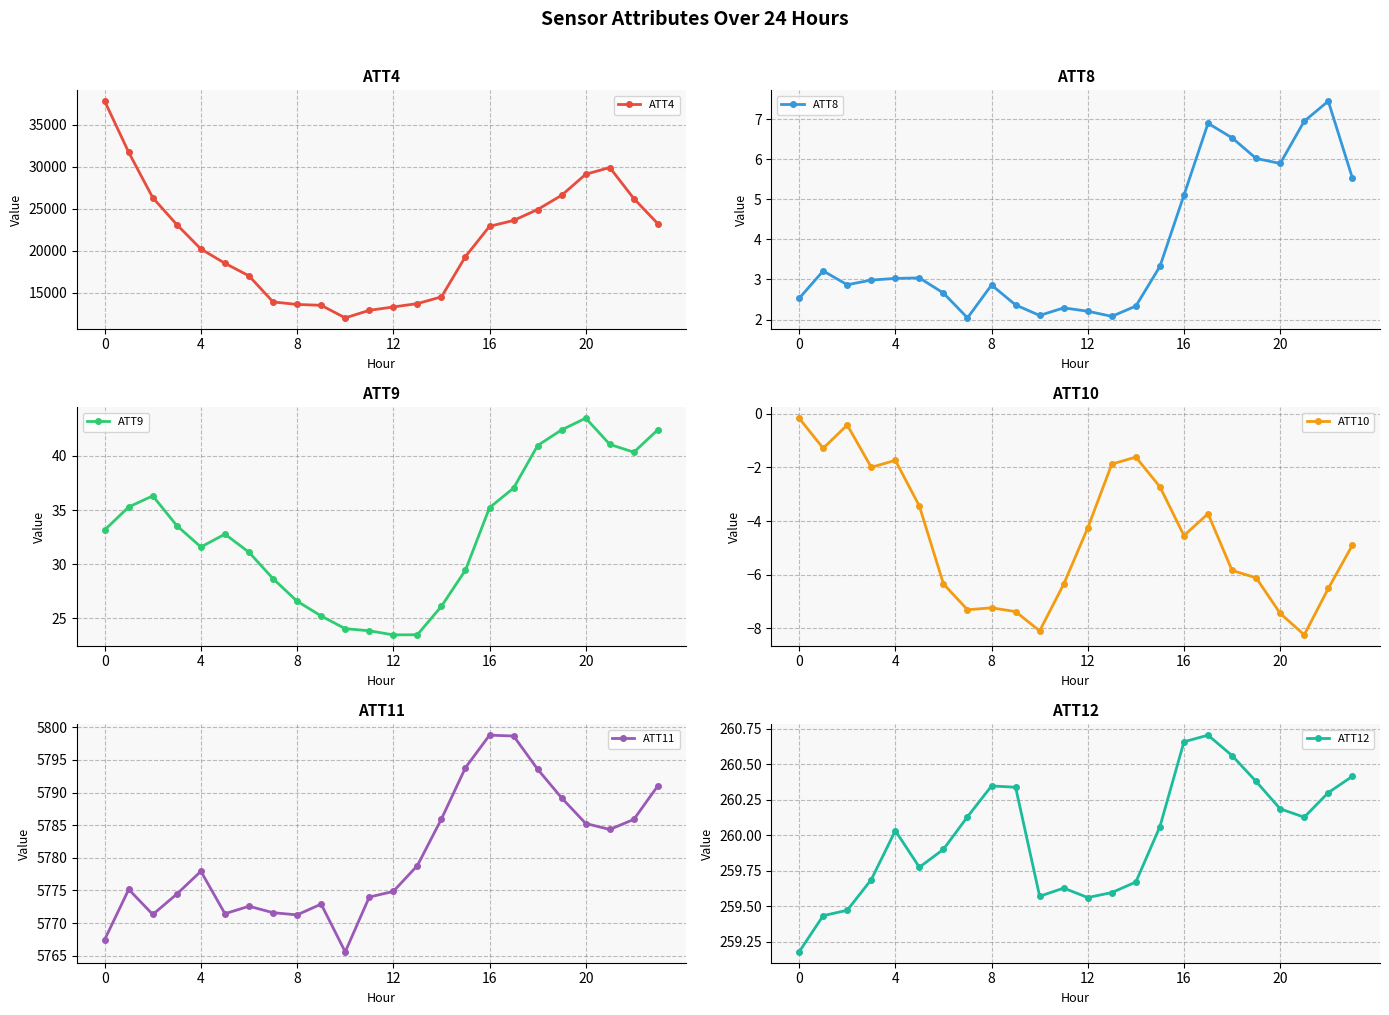

Reading right to left, extract all data points from this chart.

ATT4: 23200.0	26200.0	29900.0	29100.0	26600.0	24900.0	23600.0	22900.0	19300.0	14500.0	13700.0	13300.0	12900.0	12000.0	13500.0	13600.0	13900.0	17000.0	18500.0	20200.0	23100.0	26300.0	31700.0	37800.0
ATT8: 5.5	7.5	7.0	5.9	6.0	6.5	6.9	5.1	3.3	2.3	2.1	2.2	2.3	2.1	2.4	2.9	2.0	2.7	3.0	3.0	3.0	2.9	3.2	2.5
ATT9: 42.4	40.3	41.1	43.5	42.4	41.0	37.0	35.2	29.5	26.1	23.5	23.5	23.9	24.1	25.2	26.6	28.7	31.1	32.8	31.6	33.6	36.3	35.3	33.2
ATT10: -4.9	-6.5	-8.2	-7.4	-6.1	-5.8	-3.7	-4.5	-2.7	-1.6	-1.9	-4.3	-6.4	-8.1	-7.4	-7.2	-7.3	-6.3	-3.4	-1.7	-2.0	-0.4	-1.3	-0.2
ATT11: 5791.0	5785.9	5784.3	5785.3	5789.2	5793.6	5798.7	5798.8	5793.8	5786.0	5778.8	5774.9	5774.0	5765.6	5772.9	5771.3	5771.6	5772.6	5771.4	5777.9	5774.5	5771.3	5775.2	5767.5
ATT12: 260.4	260.3	260.1	260.2	260.4	260.6	260.7	260.7	260.1	259.7	259.6	259.6	259.6	259.6	260.3	260.3	260.1	259.9	259.8	260.0	259.7	259.5	259.4	259.2